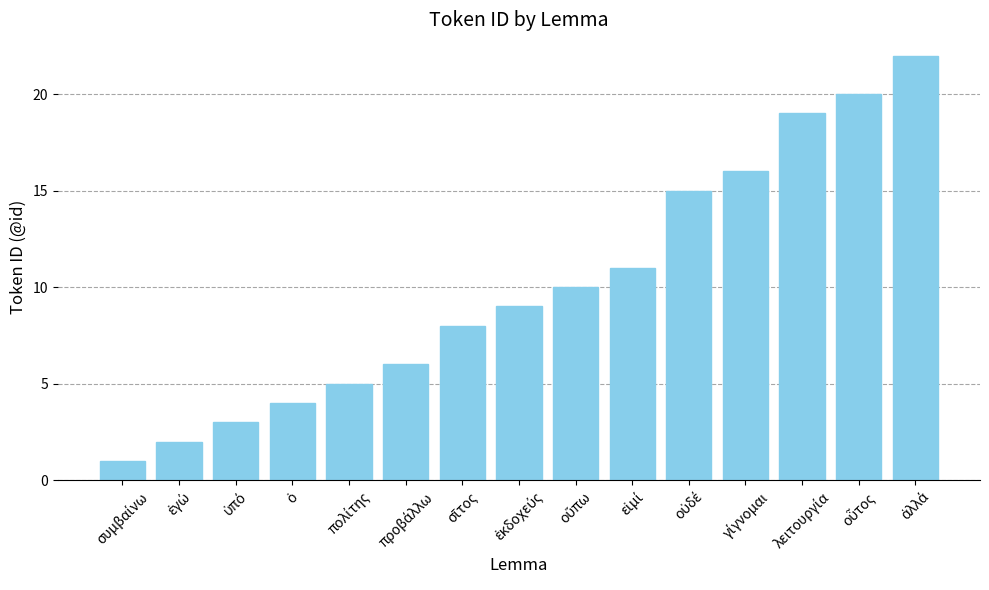

Reading left to right, list all the values displayed in this chart.

1	2	3	4	5	6	8	9	10	11	15	16	19	20	22